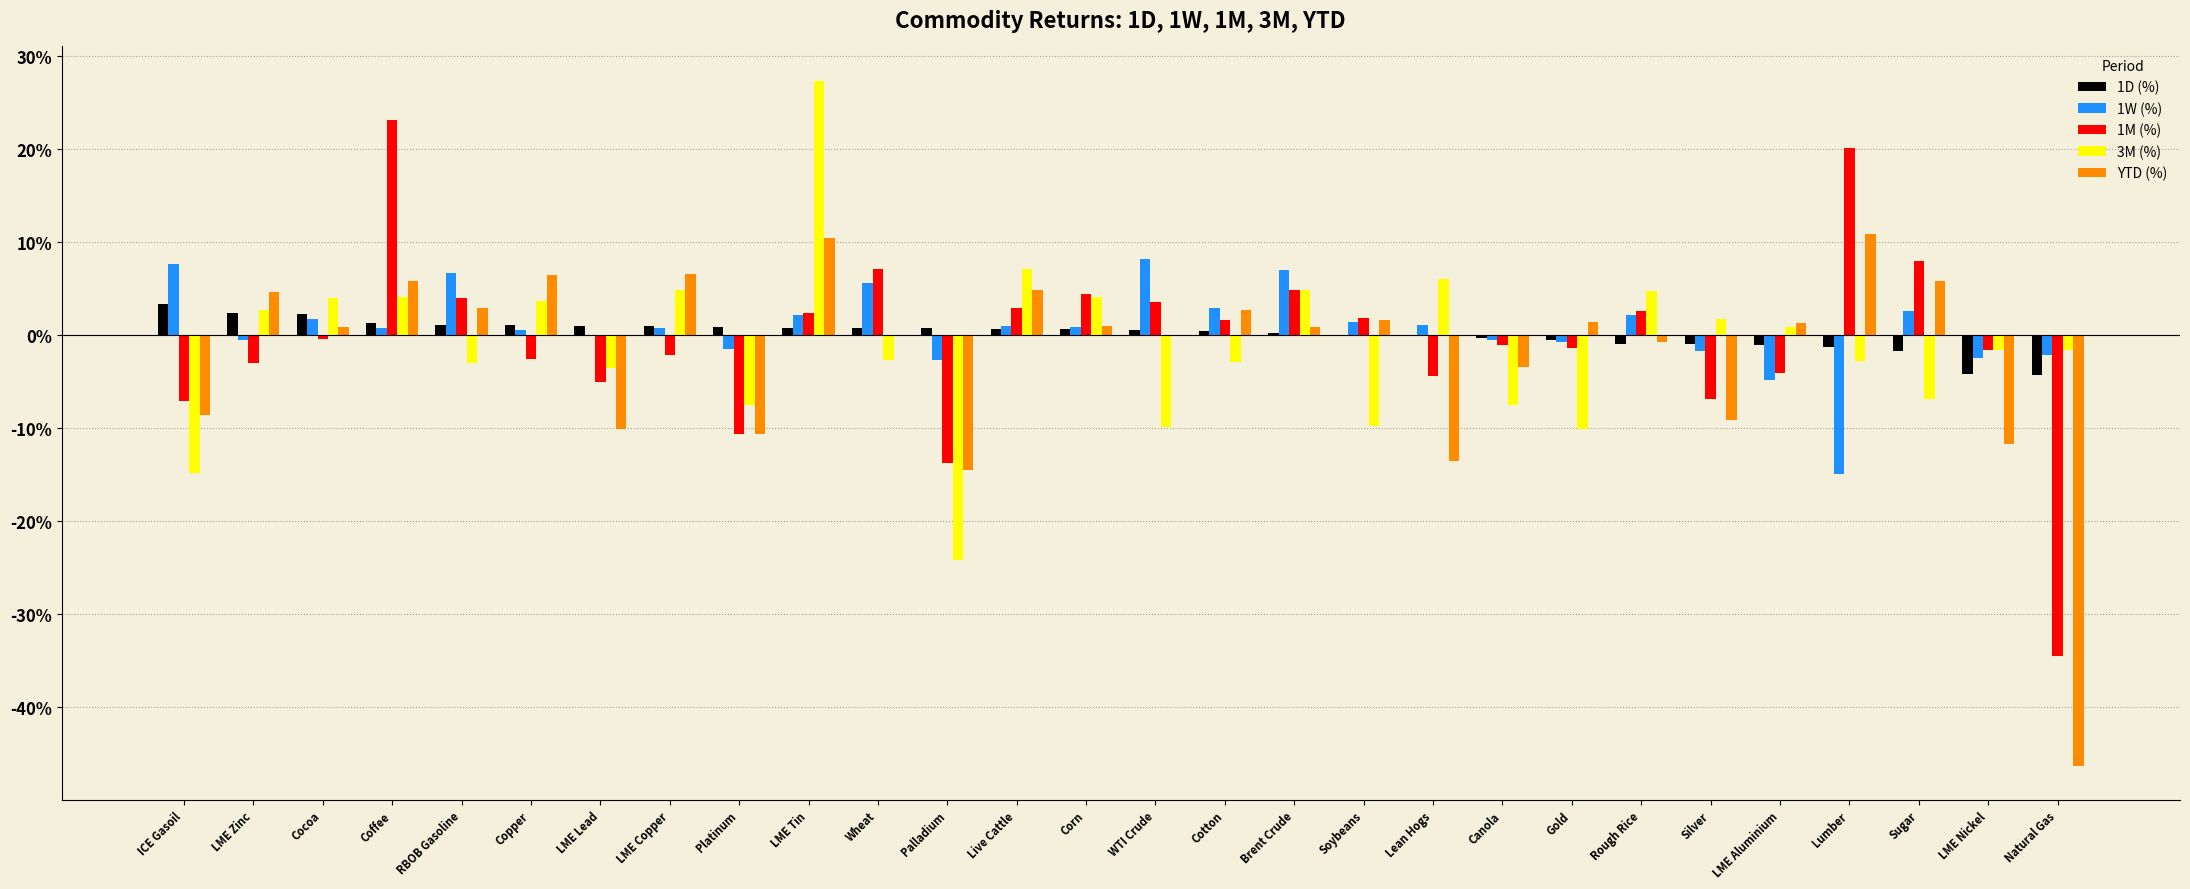

Reading left to right, transcribe all the data shown in this chart.

1D (%): 0.0	0.0	0.0	0.0	0.0	0.0	0.0	0.0	0.0	0.0	0.0	0.0	0.0	0.0	0.0	0.0	0.0	0.0	-0.0	-0.0	-0.0	-0.0	-0.0	-0.0	-0.0	-0.0	-0.0	-0.0
1W (%): 0.1	-0.0	0.0	0.0	0.1	0.0	-0.0	0.0	-0.0	0.0	0.1	-0.0	0.0	0.0	0.1	0.0	0.1	0.0	0.0	-0.0	-0.0	0.0	-0.0	-0.0	-0.1	0.0	-0.0	-0.0
1M (%): -0.1	-0.0	-0.0	0.2	0.0	-0.0	-0.1	-0.0	-0.1	0.0	0.1	-0.1	0.0	0.0	0.0	0.0	0.0	0.0	-0.0	-0.0	-0.0	0.0	-0.1	-0.0	0.2	0.1	-0.0	-0.3
3M (%): -0.1	0.0	0.0	0.0	-0.0	0.0	-0.0	0.0	-0.1	0.3	-0.0	-0.2	0.1	0.0	-0.1	-0.0	0.0	-0.1	0.1	-0.1	-0.1	0.0	0.0	0.0	-0.0	-0.1	-0.0	-0.0
YTD (%): -0.1	0.0	0.0	0.1	0.0	0.1	-0.1	0.1	-0.1	0.1	0.0	-0.1	0.0	0.0	-0.0	0.0	0.0	0.0	-0.1	-0.0	0.0	-0.0	-0.1	0.0	0.1	0.1	-0.1	-0.5